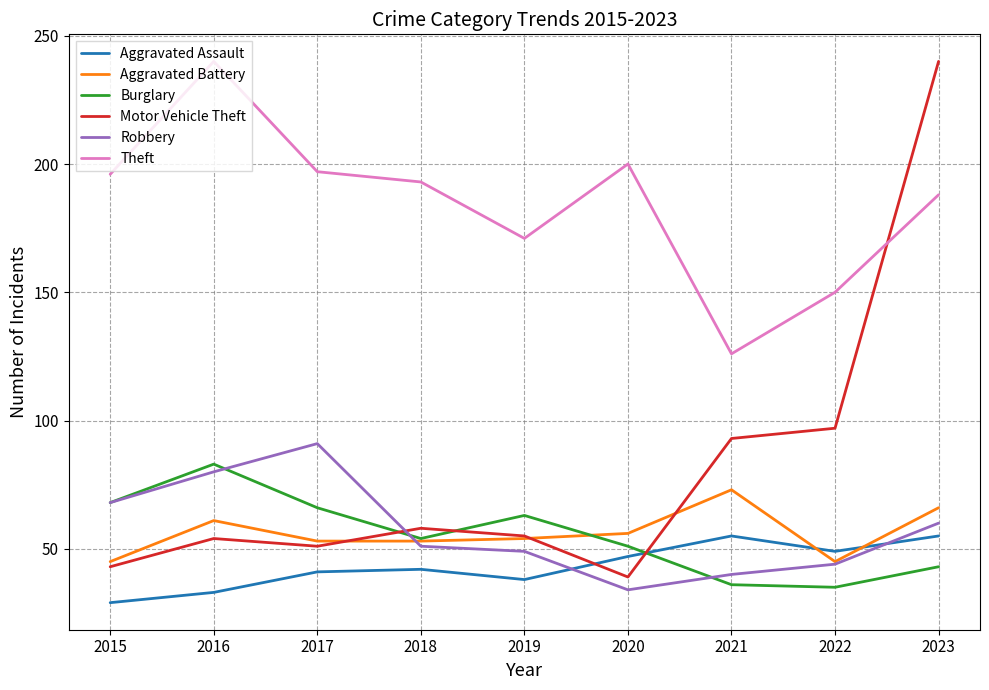

What is the lowest value of the Motor Vehicle Theft series?

39